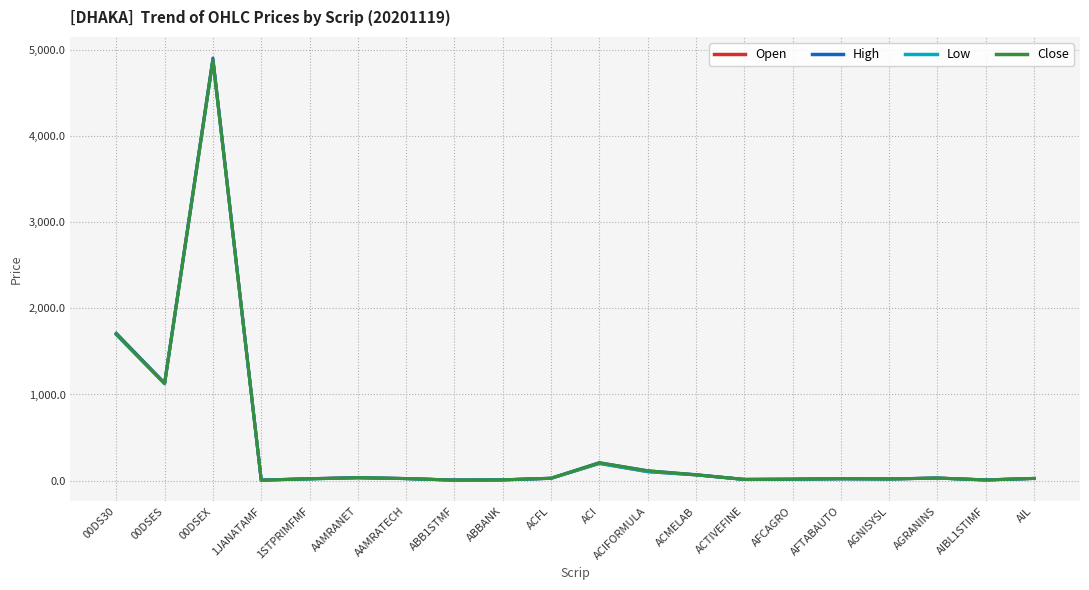

How many distinct data groups are displayed?

4